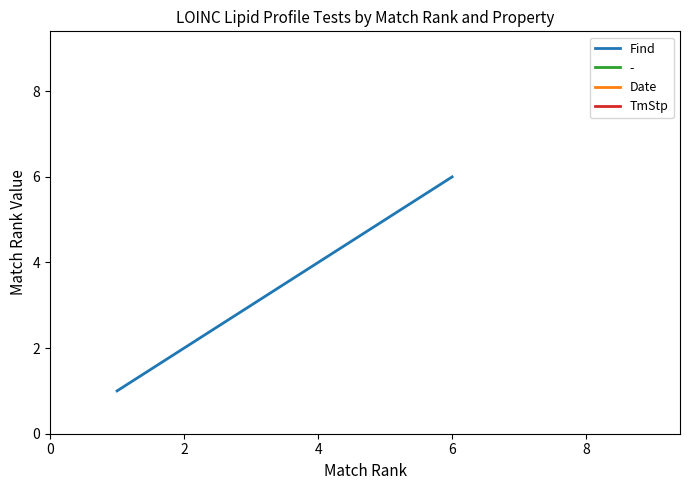

True or false: Find has a value of 3 at 6.

False